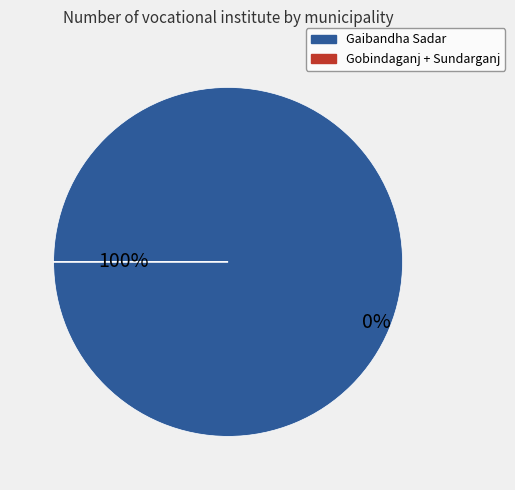

To the nearest percent, what is the difference between the Gaibandha Sadar and Sundarganj slice percentages?

100%